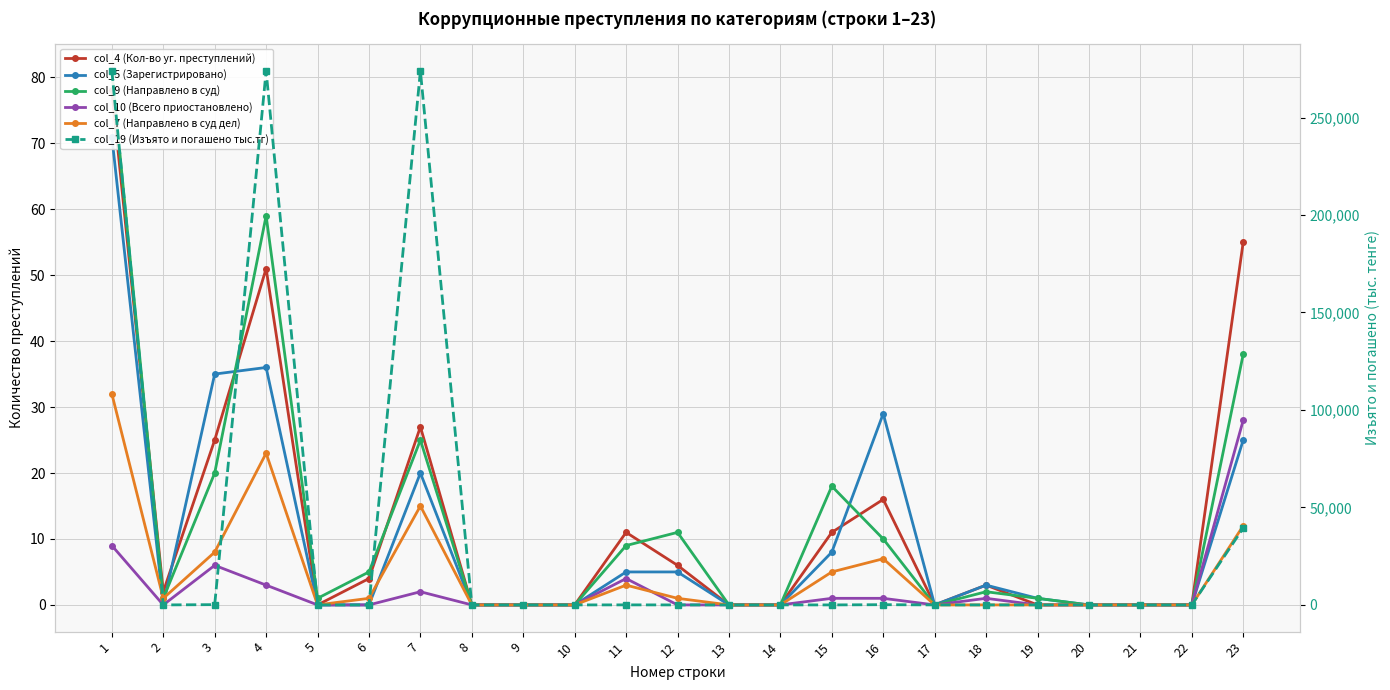

Does the chart have visible grid lines?

Yes